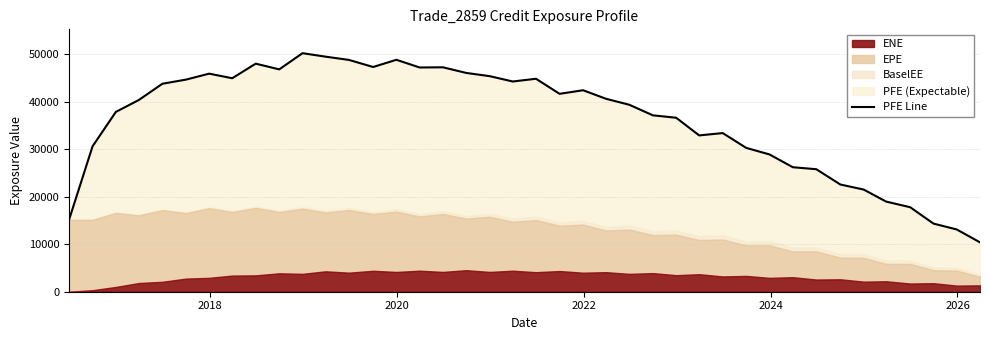

How many values exceed 40584?

20